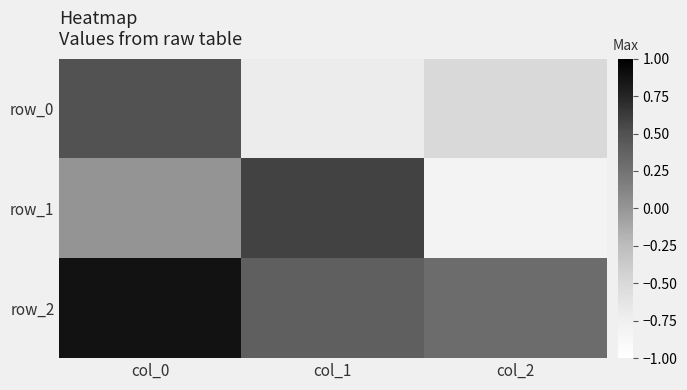

At which label is row_2 closest to 0?

col_2